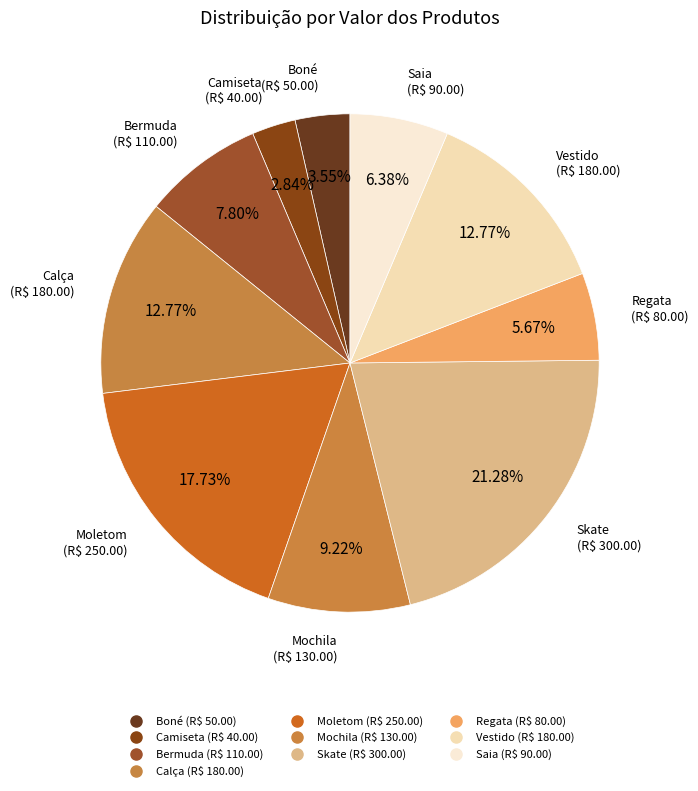

How many slices are in this pie chart?

10